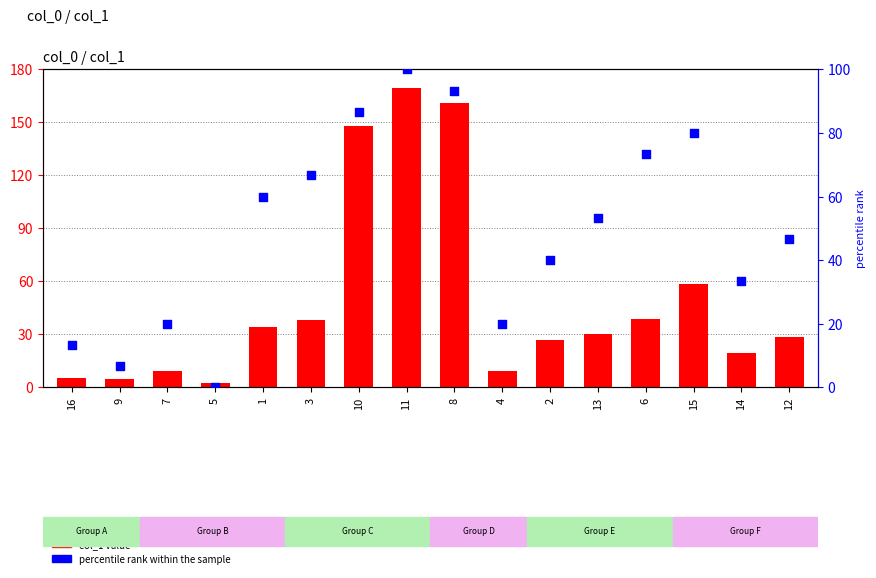

Which series has the widest spread of Y values?

col_1 value